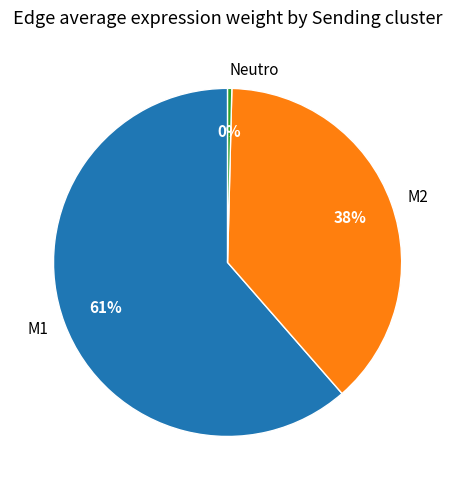

Is it true that M2 is 49% of the pie?

False